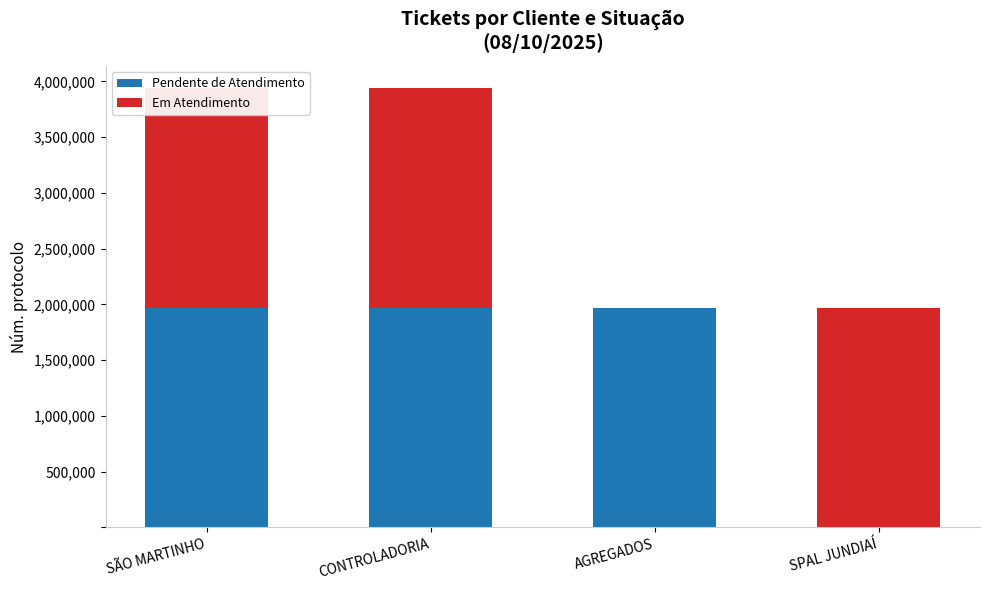

What is the highest value of the Pendente de Atendimento series?

1970778